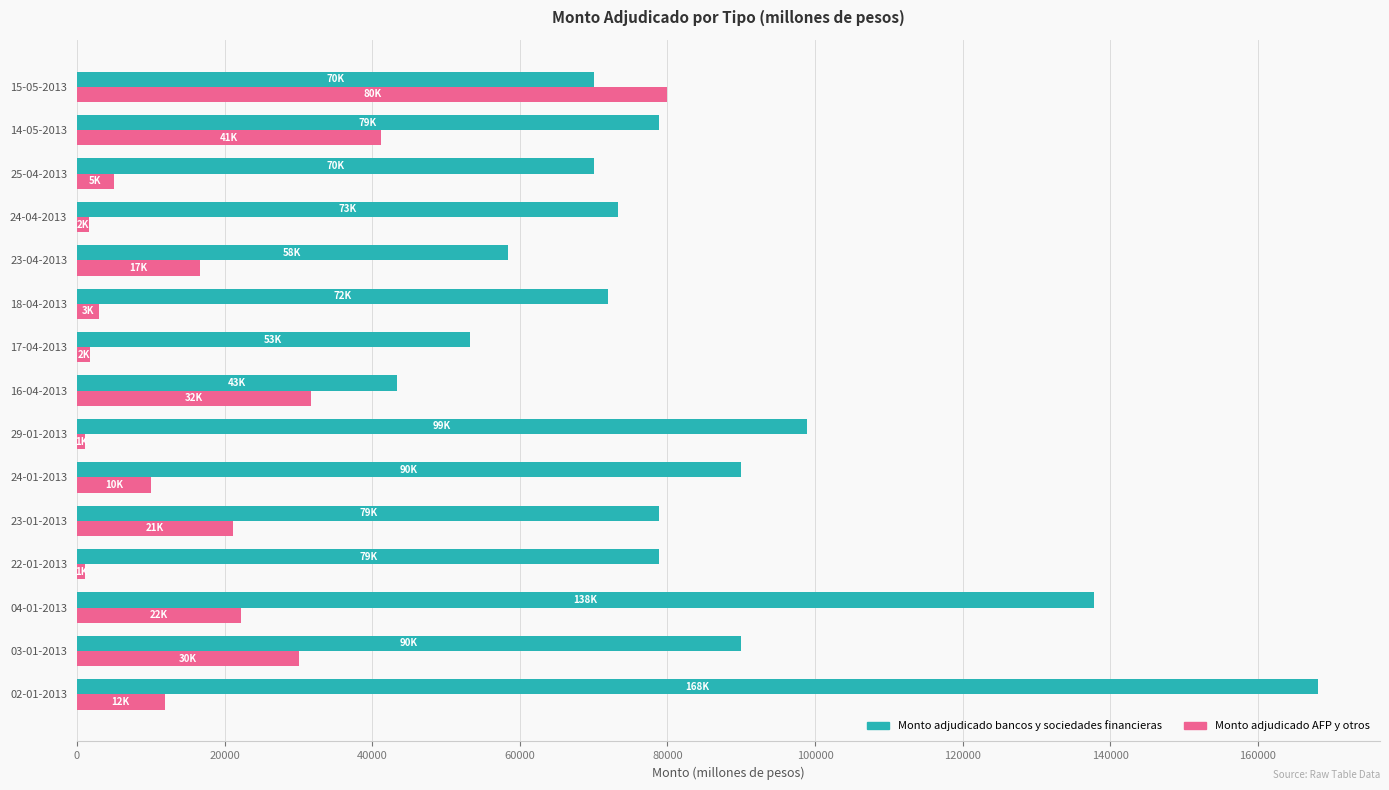

What is the difference between the maximum and minimum values in the Monto adjudicado AFP y otros series?

78900